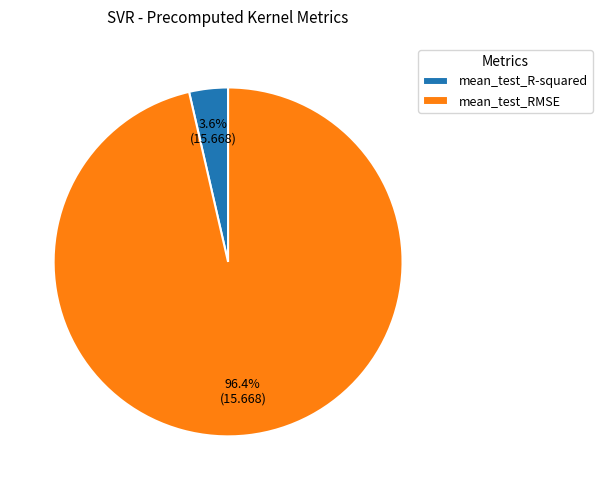

Is mean_test_RMSE the majority of the pie?

Yes